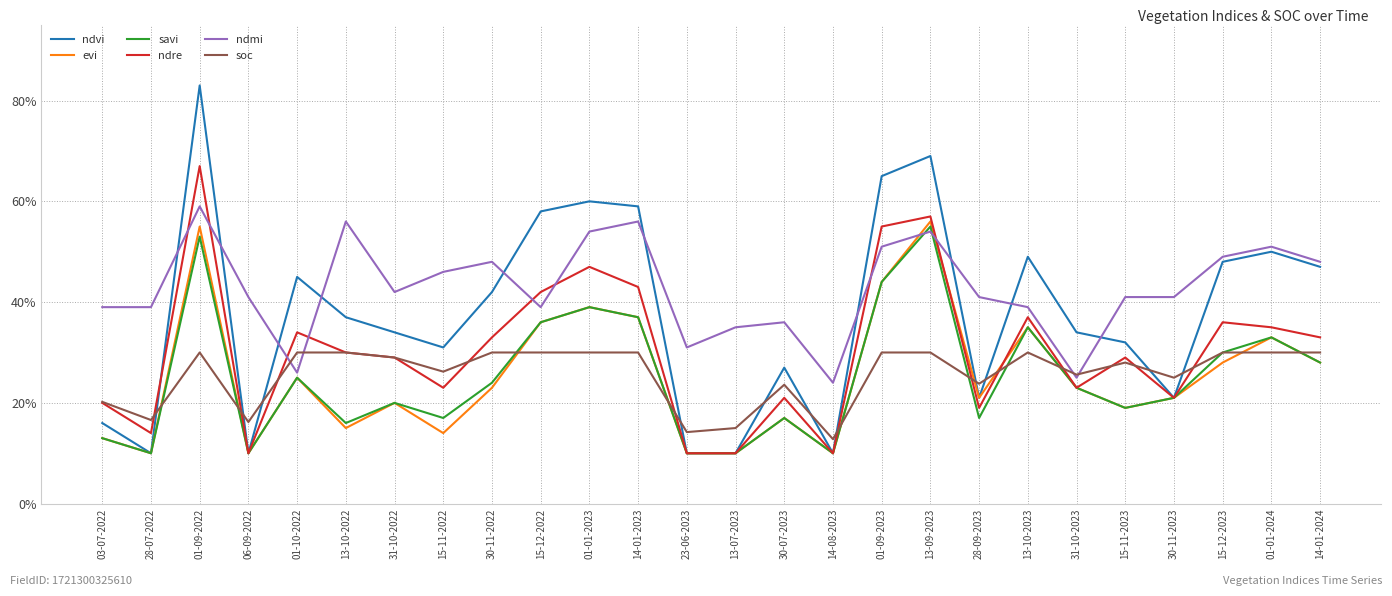

Which category has the lowest value in the soc series?

14-08-2023